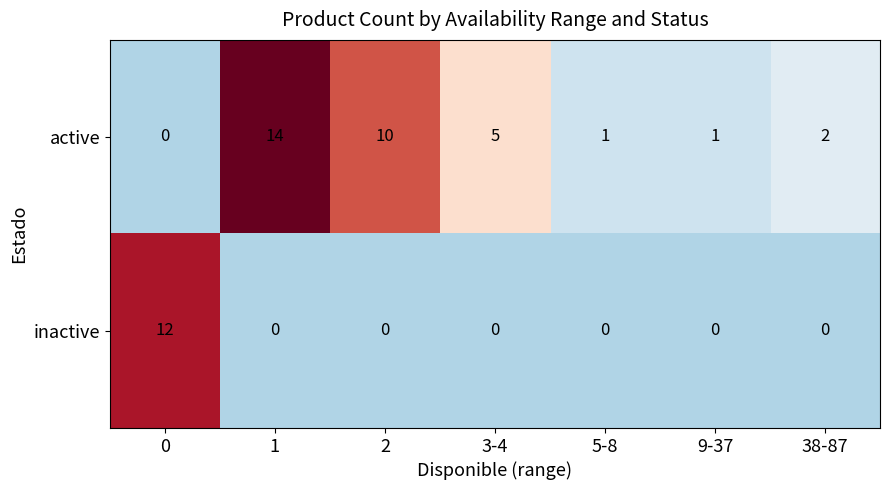

Which series has the widest spread of values?

active